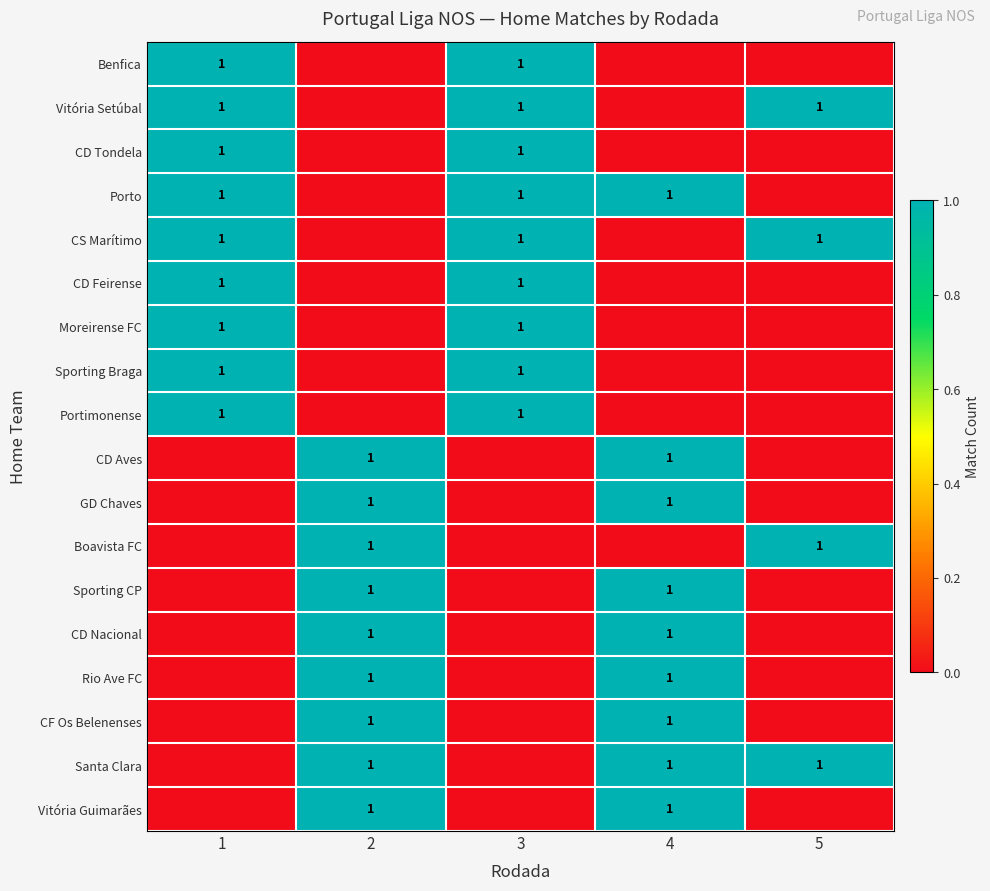

Is it true that CD Tondela equals 1 at 1?

True